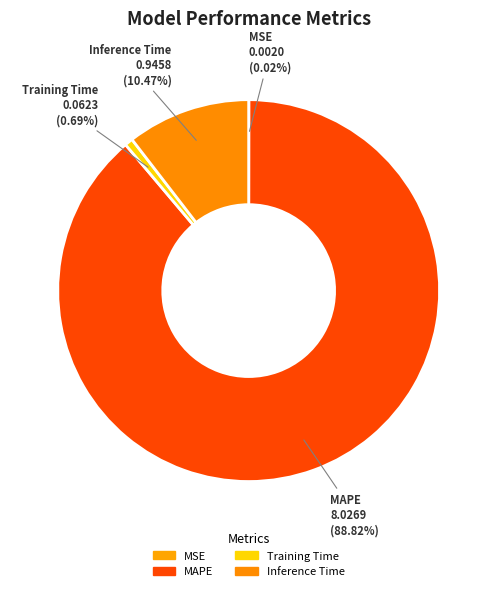

Which category has the biggest portion of the pie?

MAPE